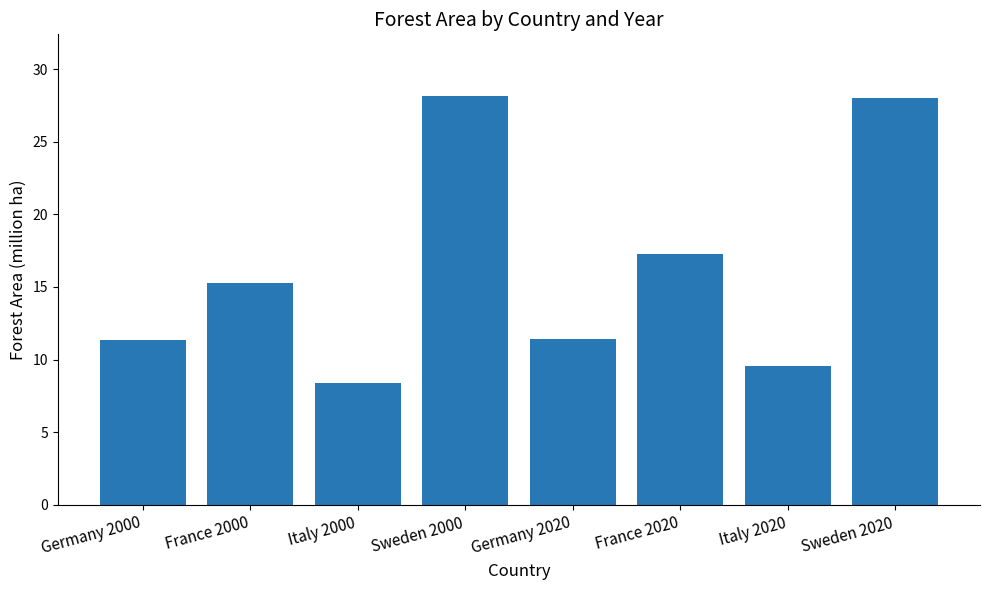

True or false: the data shows 28.0 at Sweden 2020.

True